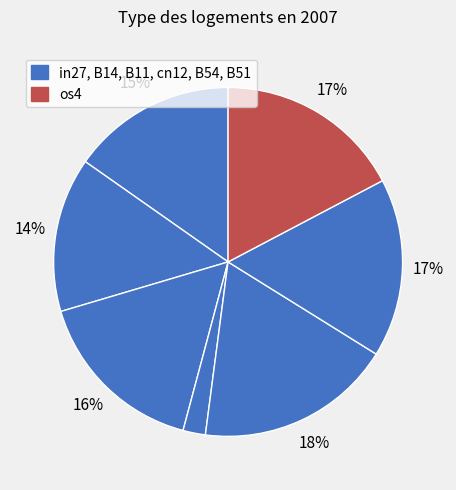

Does any single category account for the majority?

No